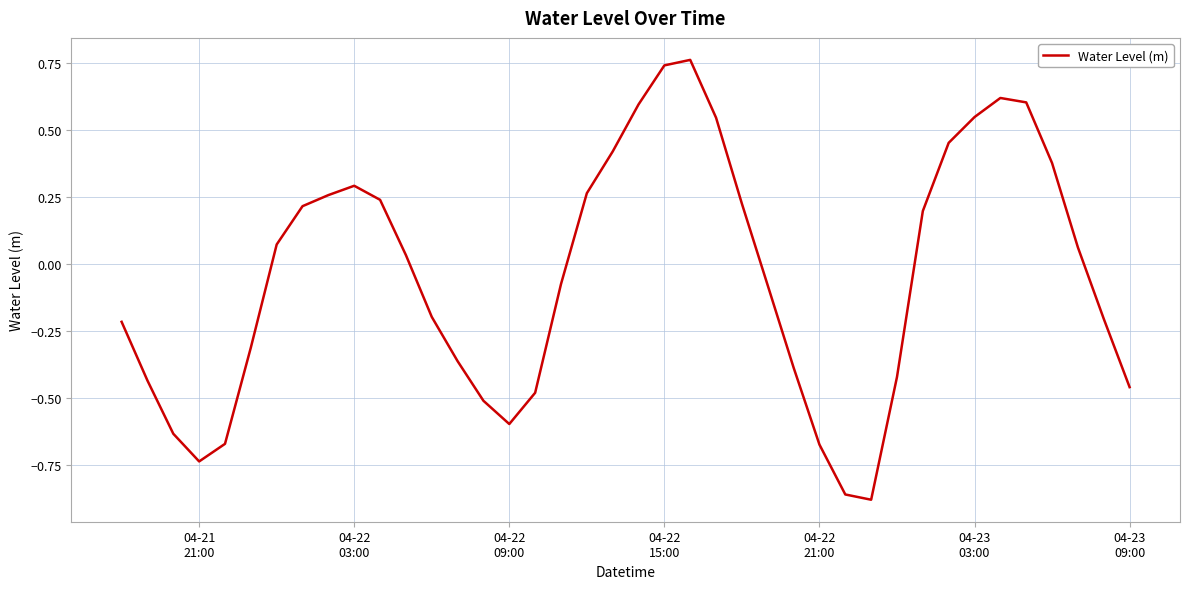

How many points are higher than both their immediate neighbors (excluding endpoints)?

3